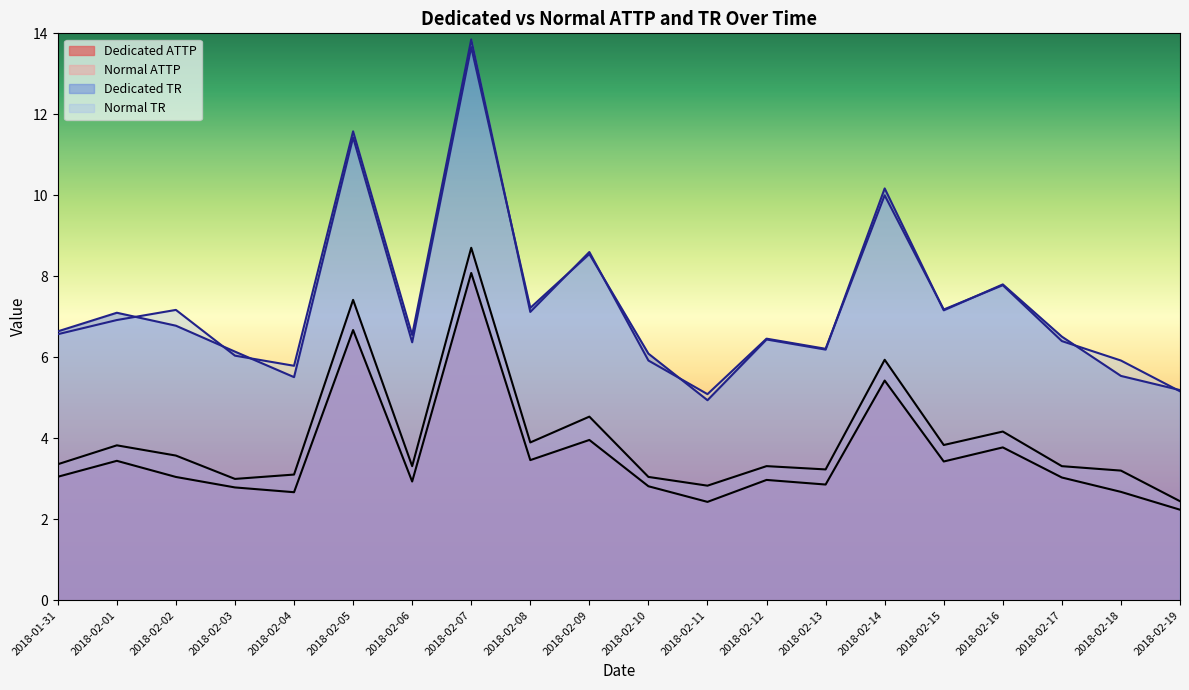

Does the chart display data point markers on the line(s)?

No